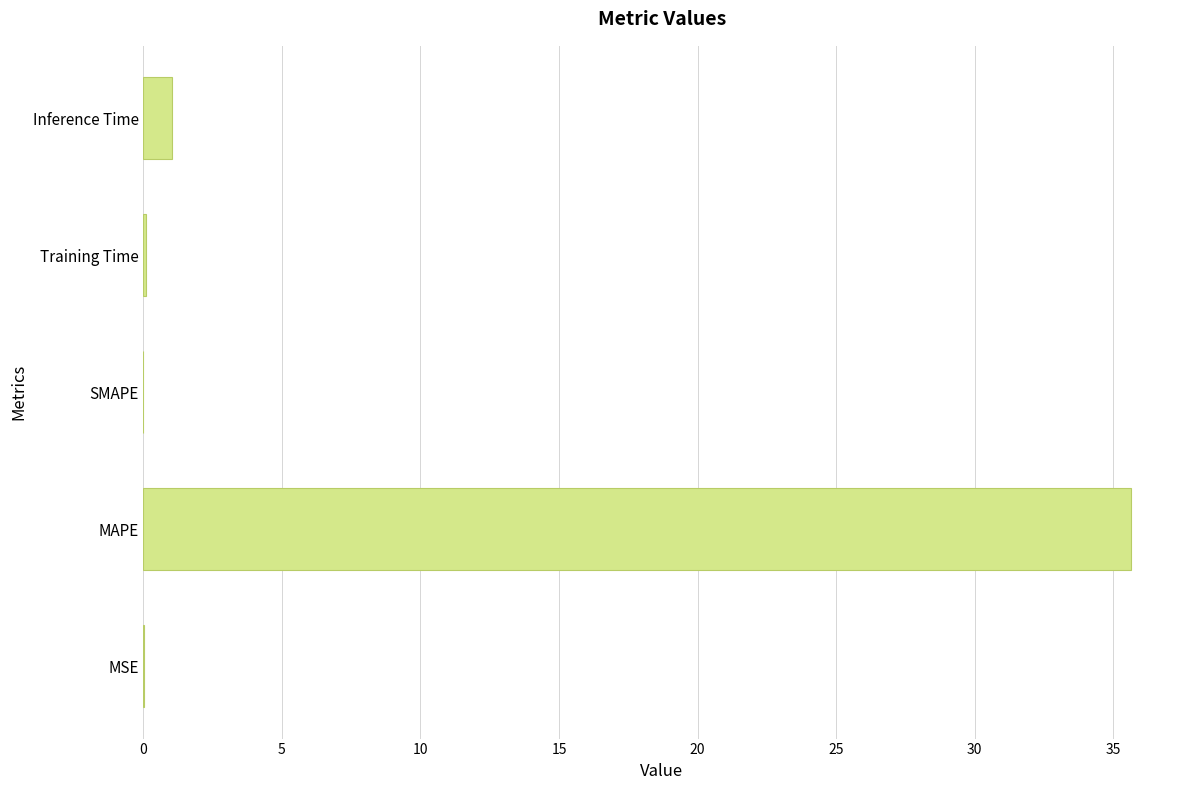

Where is the data nearest to the value 17?

Inference Time